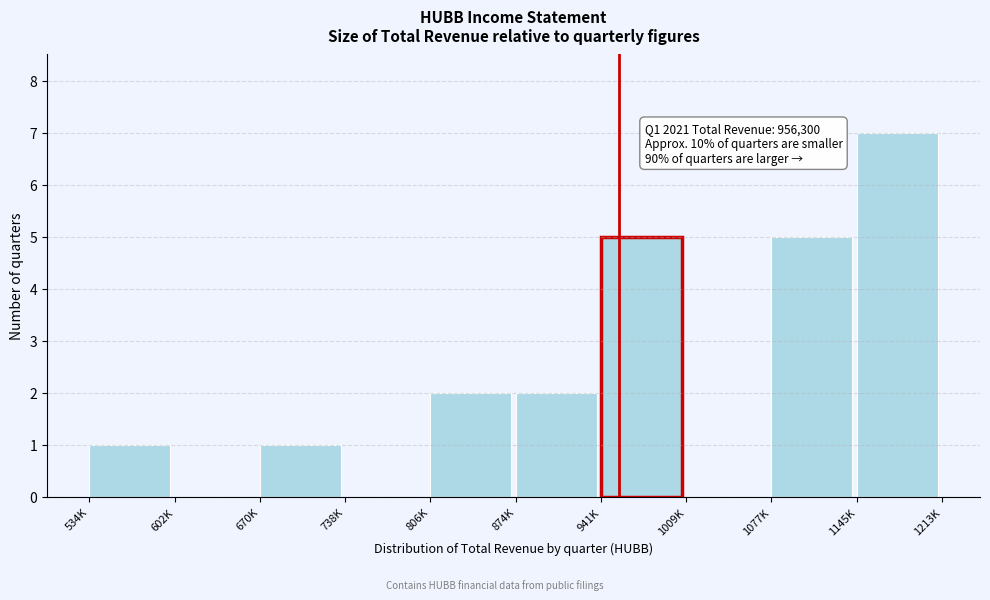

Reading left to right, what are all the values shown in this chart?

534K=1	602K=0	670K=1	738K=0	806K=2	874K=2	941K=5	1009K=0	1077K=5	1145K=7